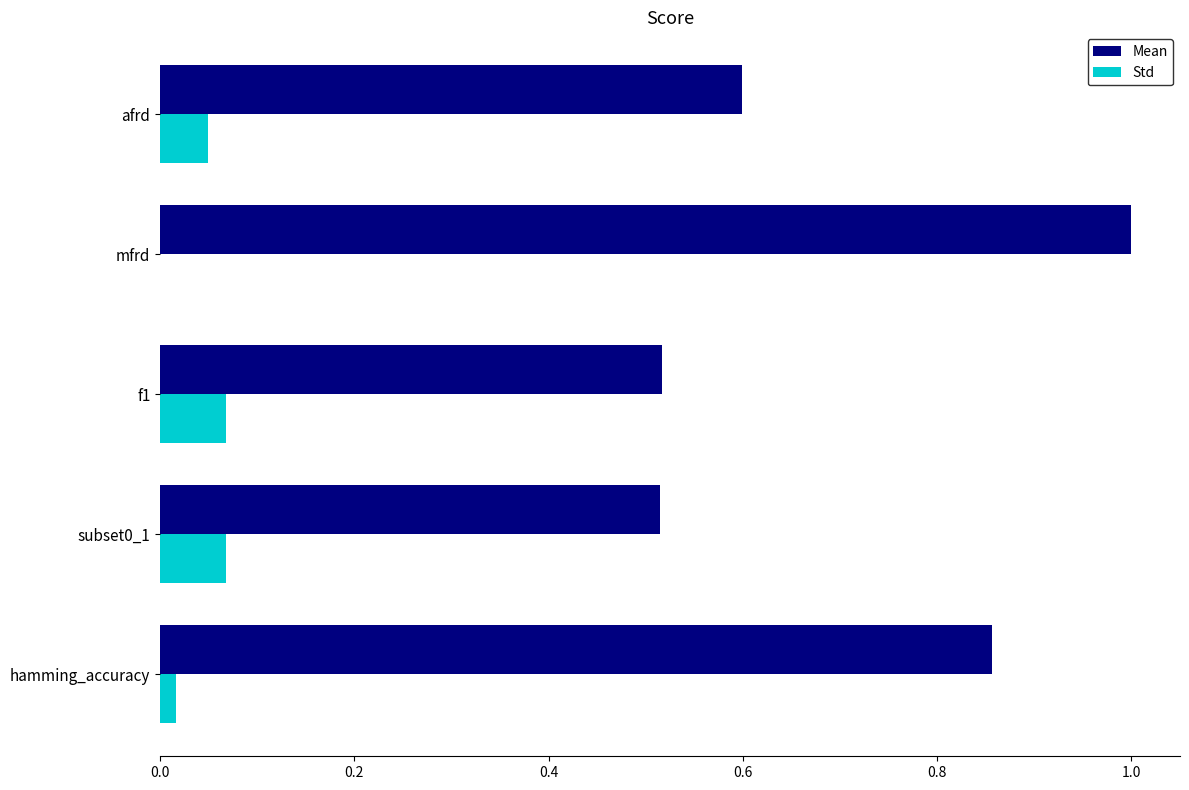

At which category does the chart reach its peak across all series?

mfrd